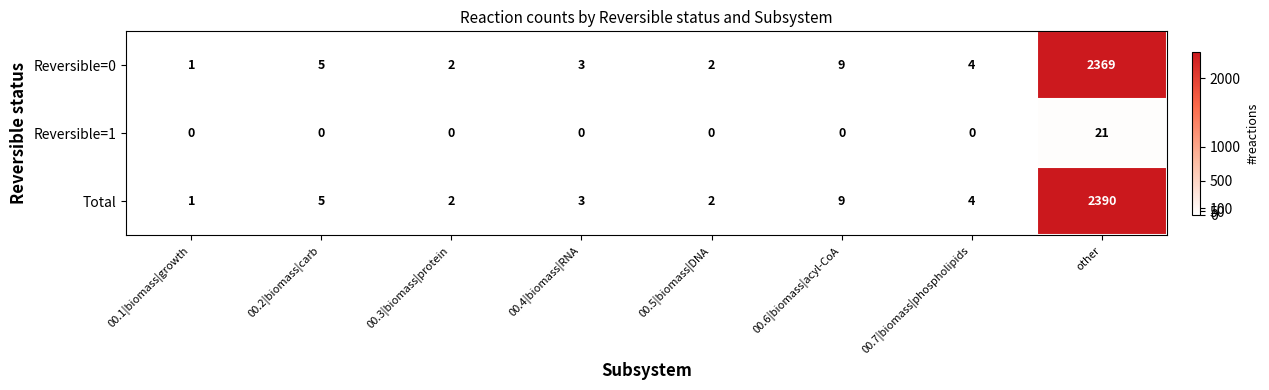

What is the difference between the highest and lowest values at 00.2|biomass|carb?

5